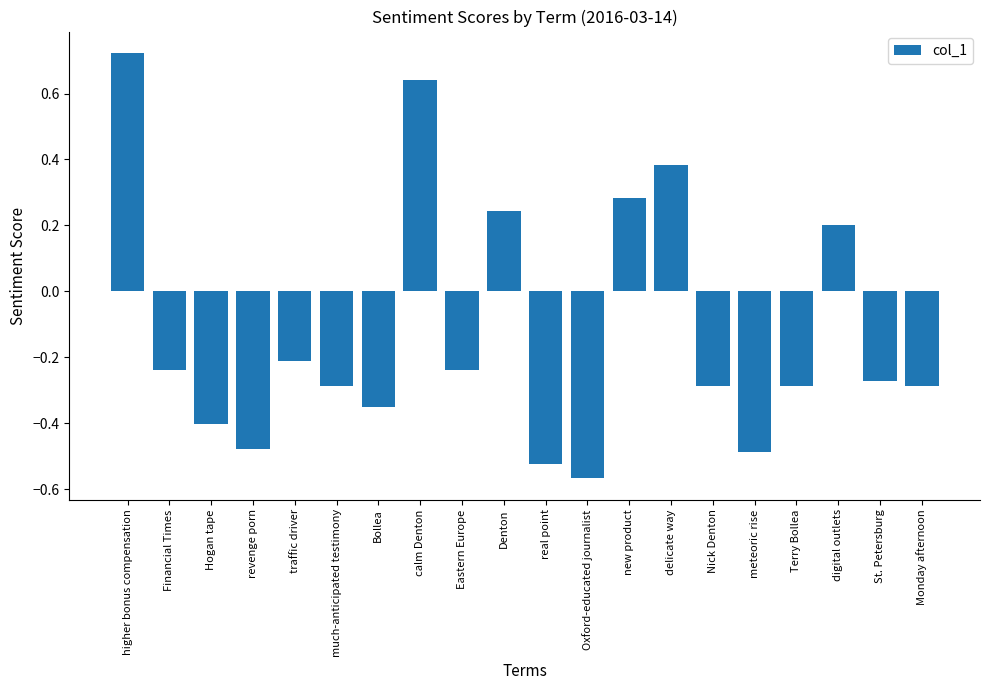

Between Nick Denton and traffic driver, which is larger?

traffic driver